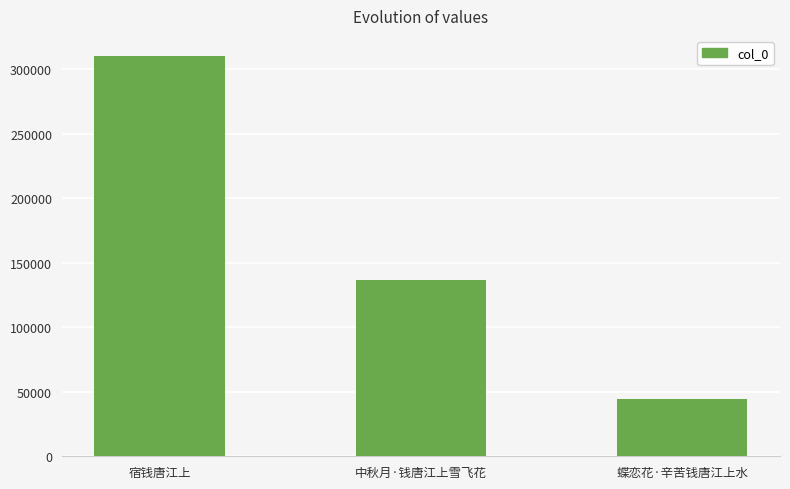

How many categories are shown in the chart?

3